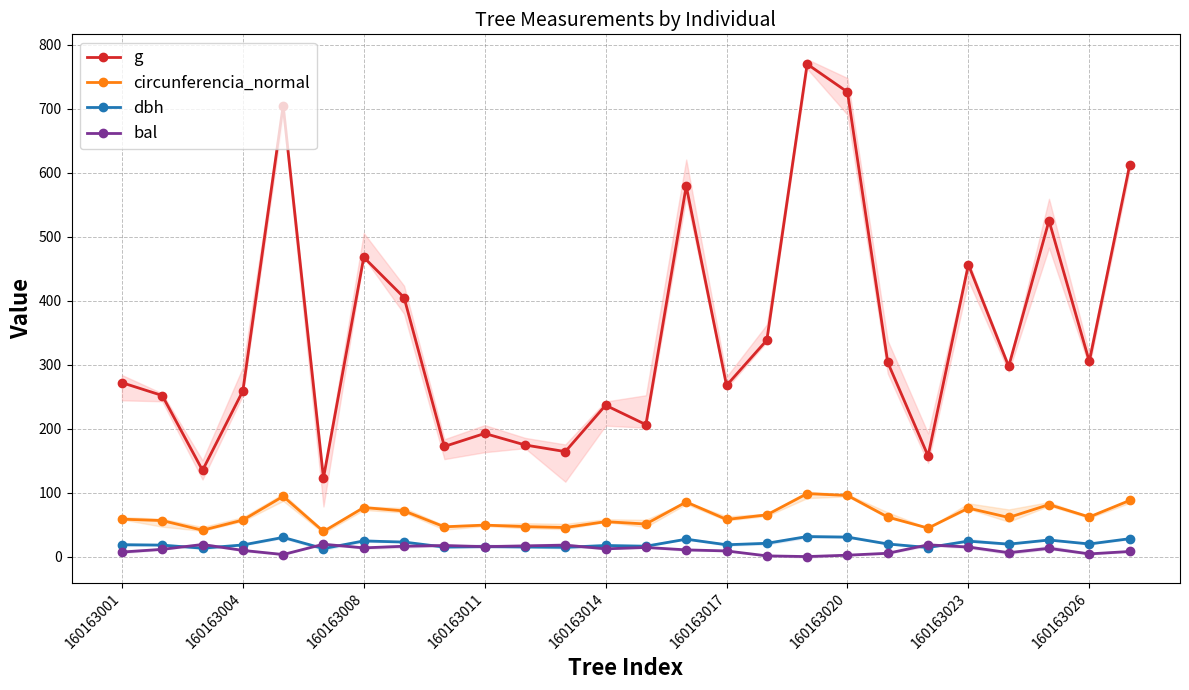

What is the difference between the second highest and minimum values in the circunferencia_normal series?

56.2